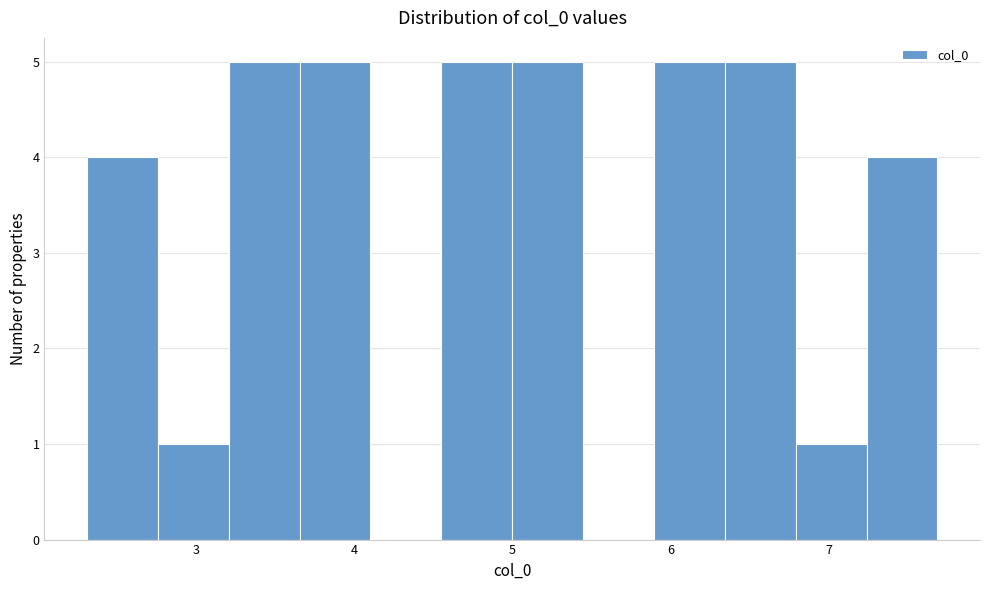

Reading left to right, list every bar in this chart as the range it spans on the x-axis followed by its height. Neither the bar edges nor the heights are printed on the chart, so give them approximately, as read against the axes.

2.3 to 2.8: 4
2.8 to 3.2: 1
3.2 to 3.7: 5
3.7 to 4.1: 5
4.1 to 4.6: 0
4.6 to 5.0: 5
5.0 to 5.4: 5
5.4 to 5.9: 0
5.9 to 6.3: 5
6.3 to 6.8: 5
6.8 to 7.2: 1
7.2 to 7.7: 4